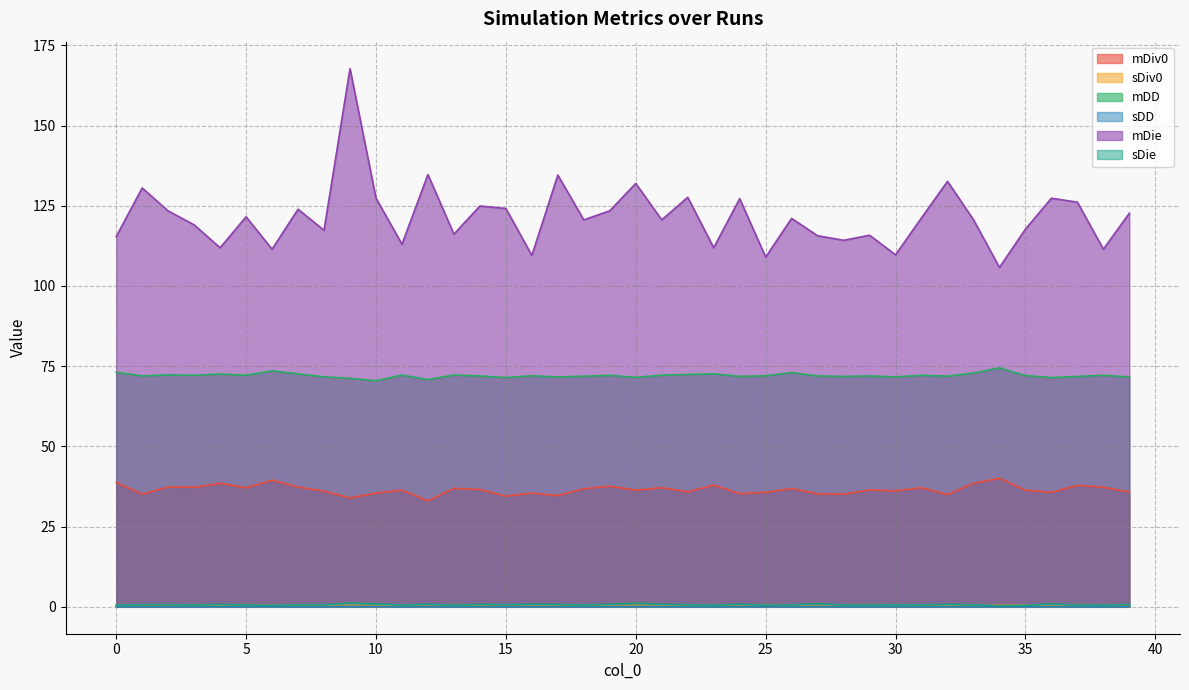

How many interior local valleys does the sDD series have?

13